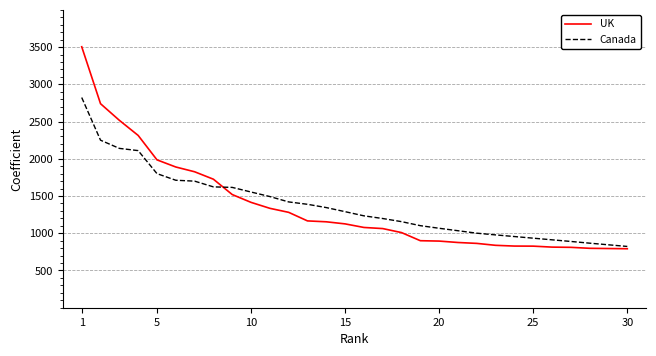

List the series in order of their peak value, lowest first.

Canada, UK